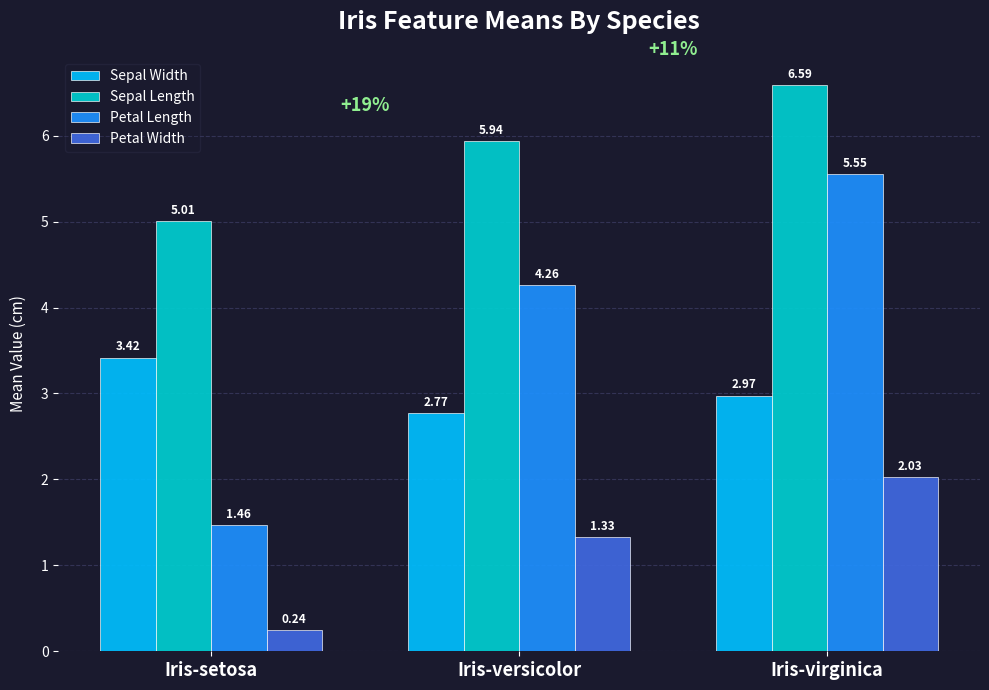

At which label does Petal Width first exceed 1?

Iris-versicolor